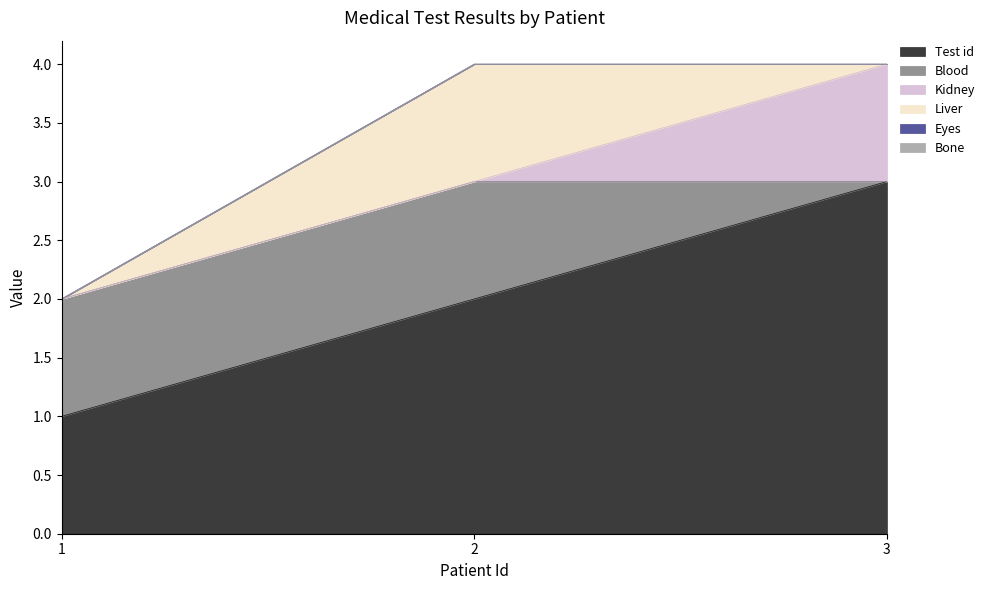

Reading left to right, list all the values displayed in this chart.

Test id: 1=1	2=2	3=3
Blood: 1=1	2=1	3=0
Kidney: 1=0	2=0	3=1
Liver: 1=0	2=1	3=0
Eyes: 1=0	2=0	3=0
Bone: 1=0	2=0	3=0